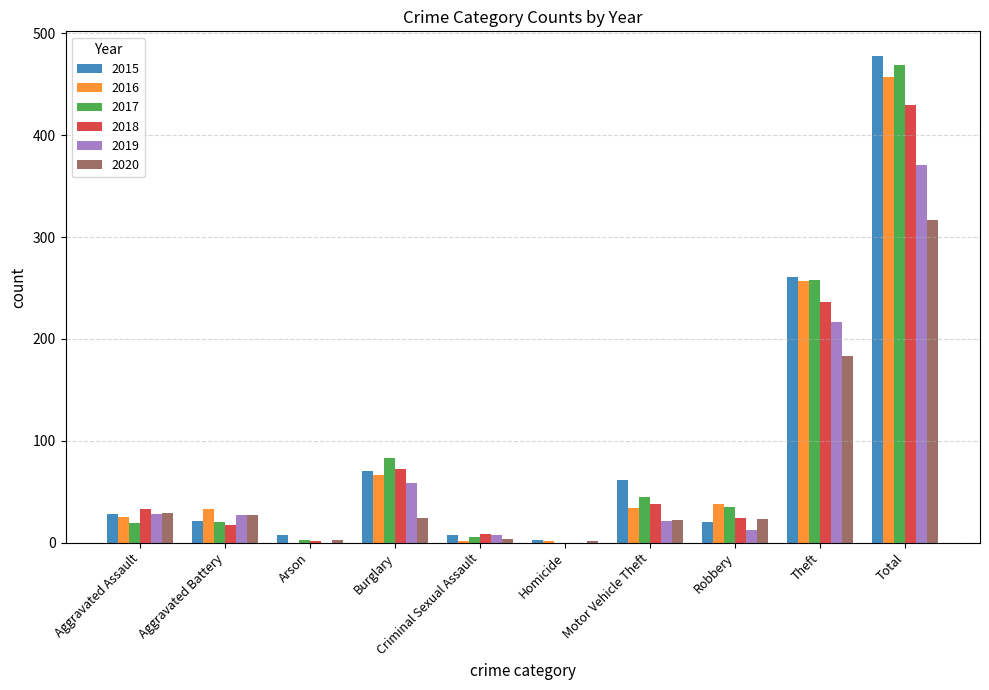

What is the highest value of the 2018 series?

430